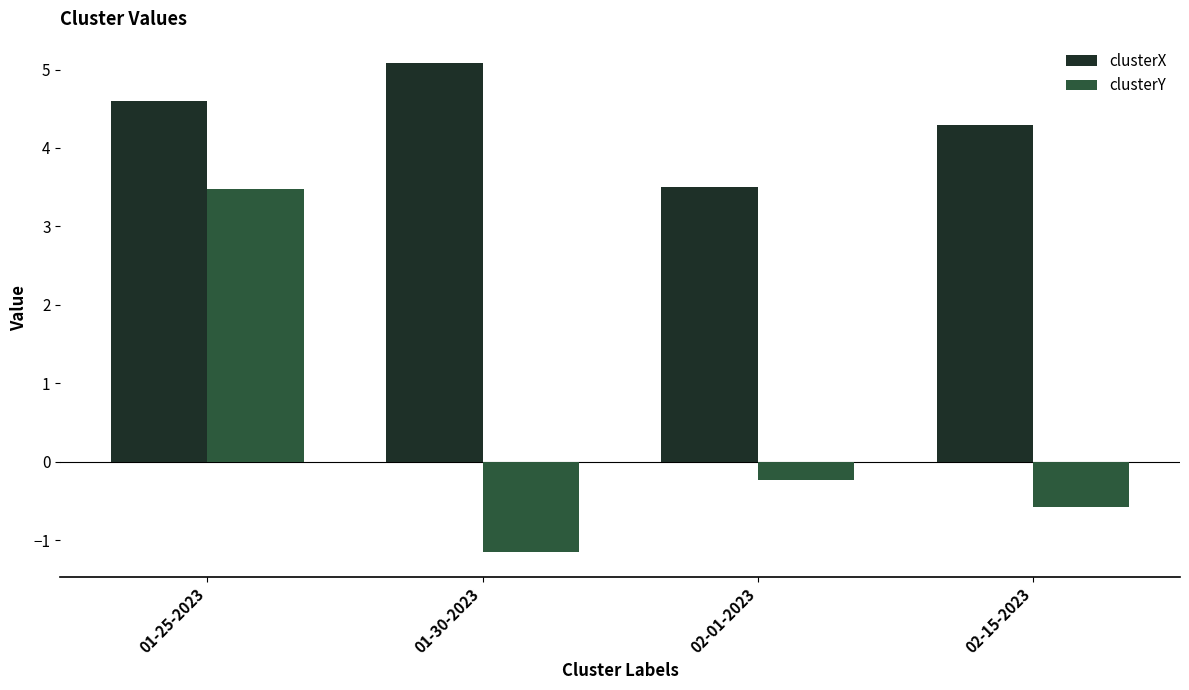

Which series has the largest total across all categories?

clusterX